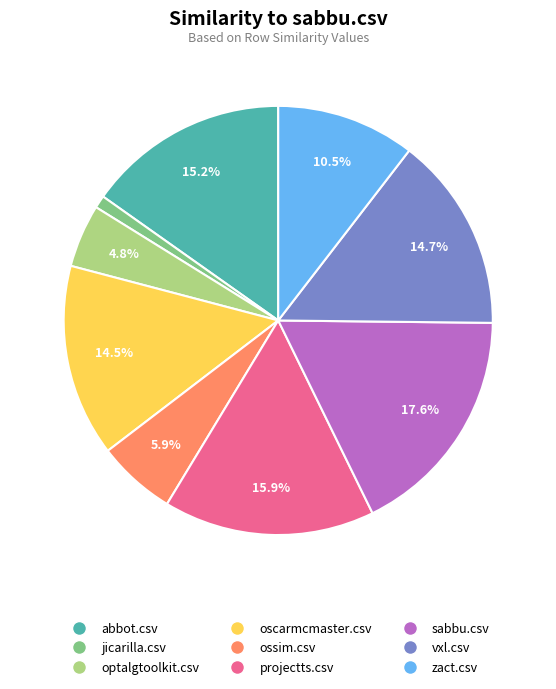

Does any single category account for the majority?

No